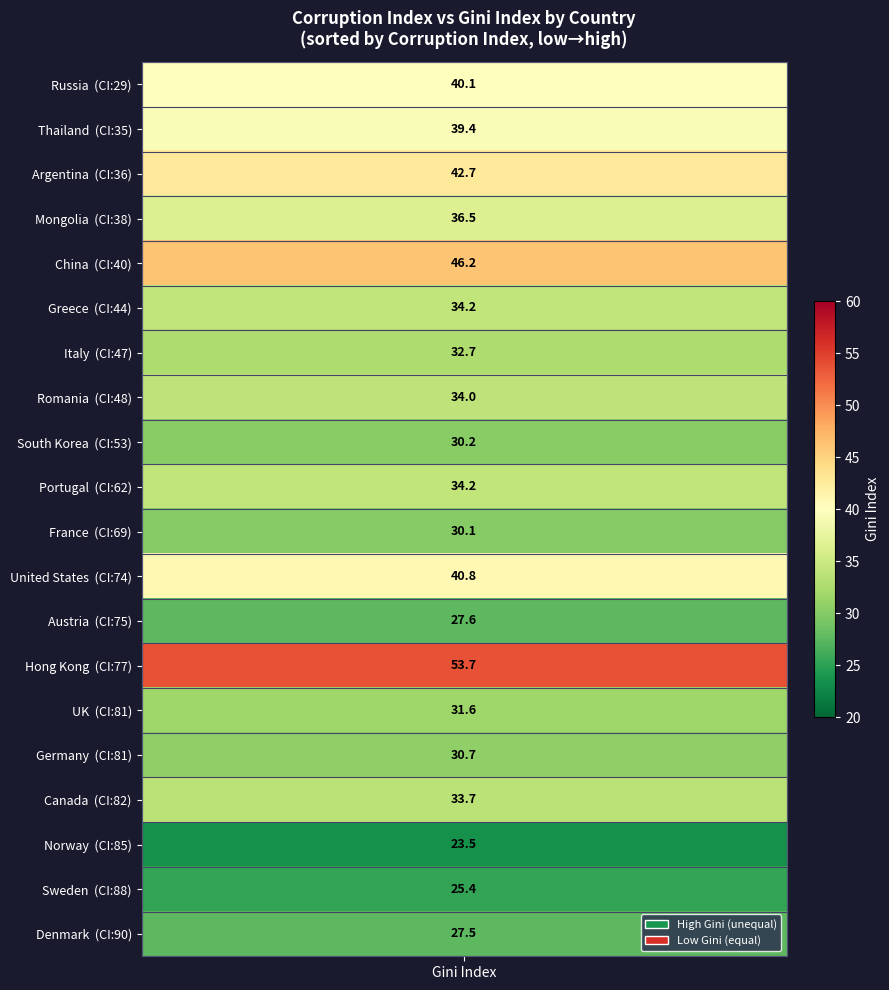

Reading left to right, list all the values displayed in this chart.

corruption: corruption=77.0	gini=53.0	2=40.0	3=47.0	4=38.0	5=75.0	6=85.0	7=81.0	8=82.0	9=81.0	10=88.0	11=90.0	12=69.0	13=74.0	14=29.0	15=62.0	16=48.0	17=36.0	18=44.0	19=35.0
gini: corruption=53.7	gini=30.2	2=46.2	3=32.7	4=36.5	5=27.6	6=23.5	7=31.6	8=33.7	9=30.7	10=25.4	11=27.5	12=30.1	13=40.8	14=40.1	15=34.2	16=34.0	17=42.7	18=34.2	19=39.4